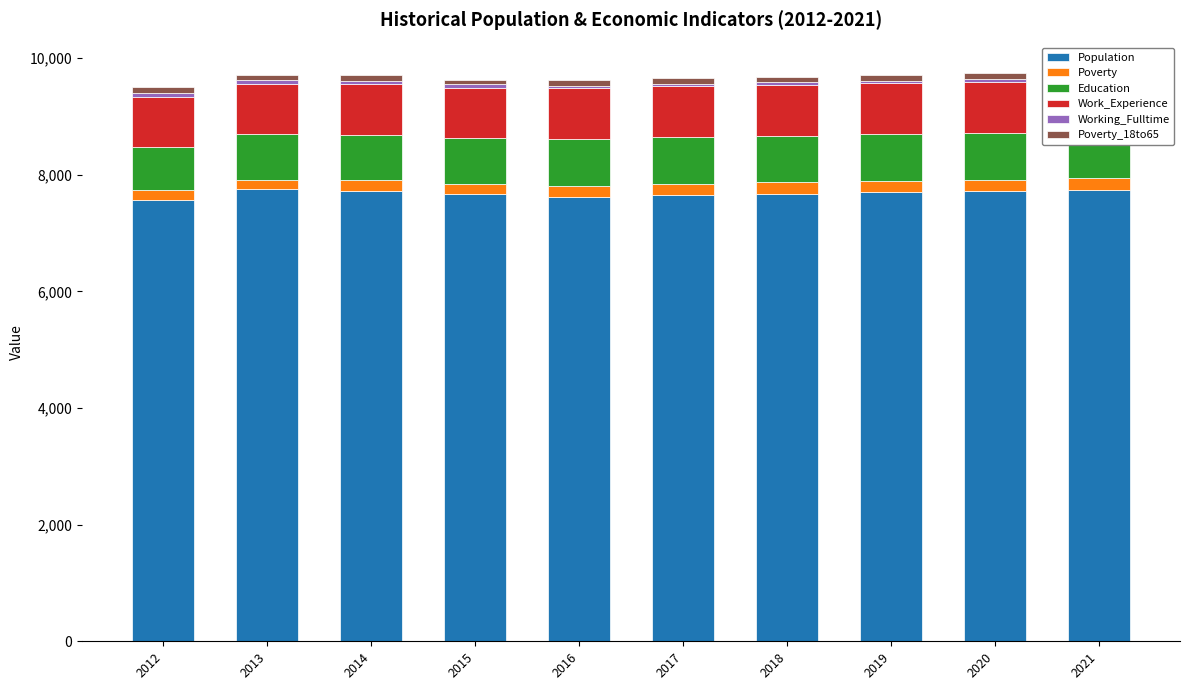

What is the value of the Poverty bar at the 9th from the left?

199